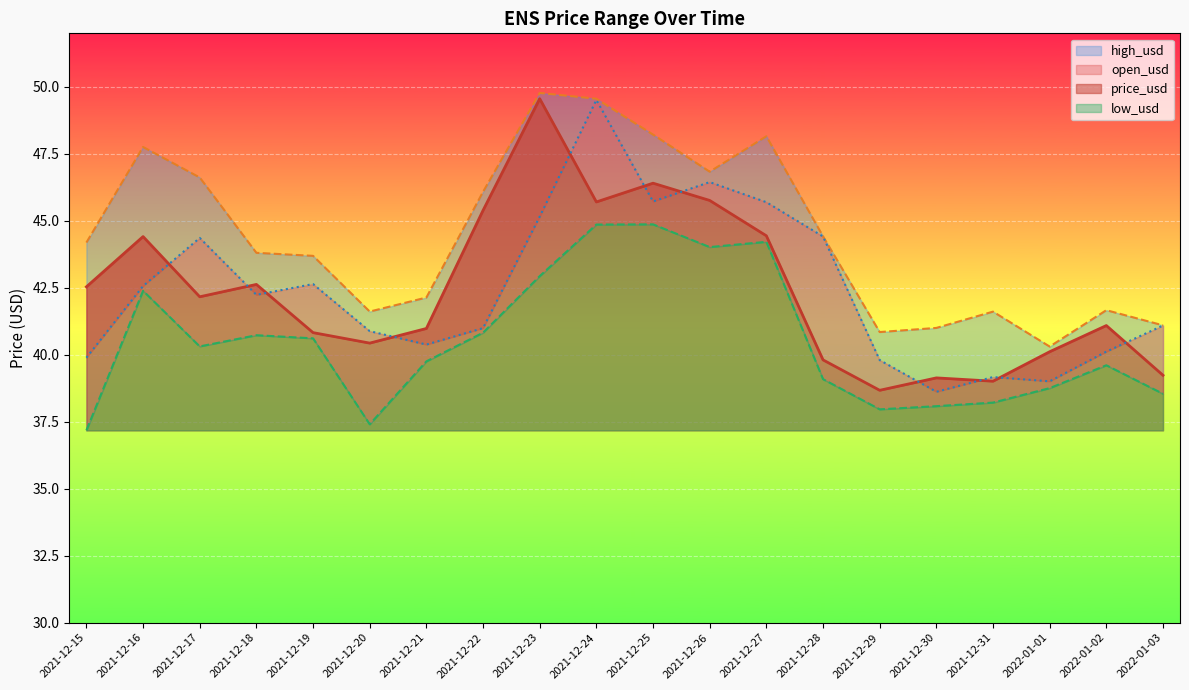

Which series has the largest total across all categories?

high_usd